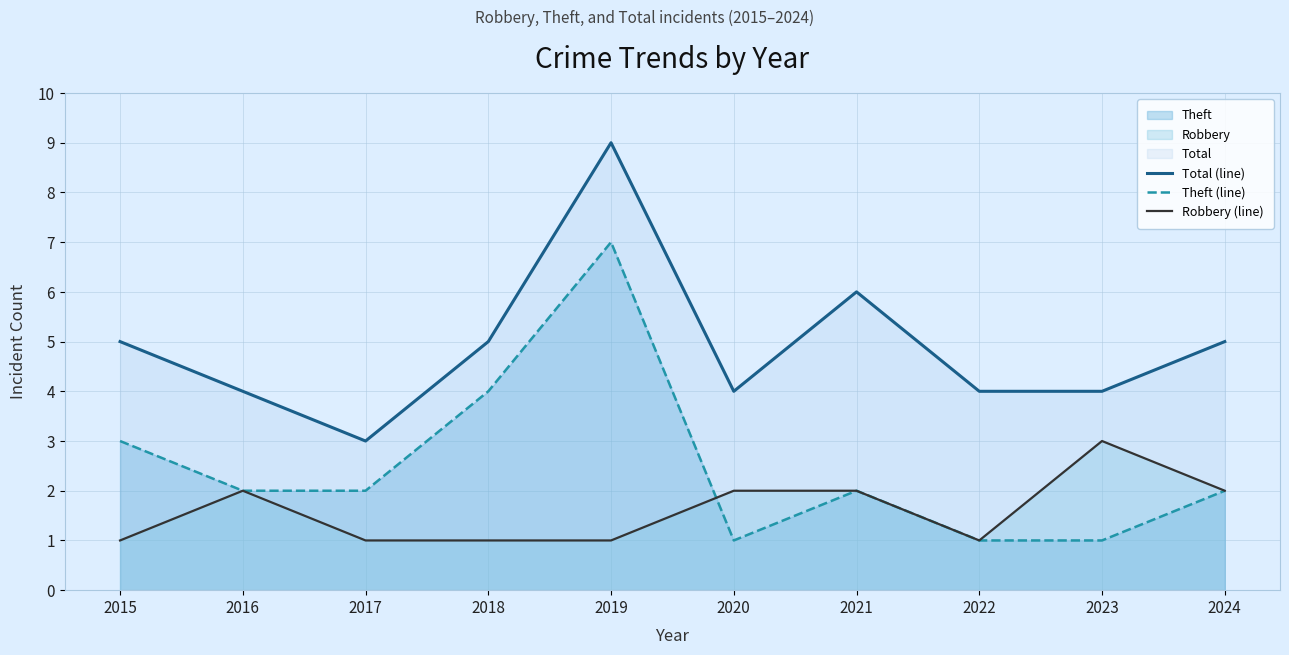

What is the total value across all series at 2019?

17